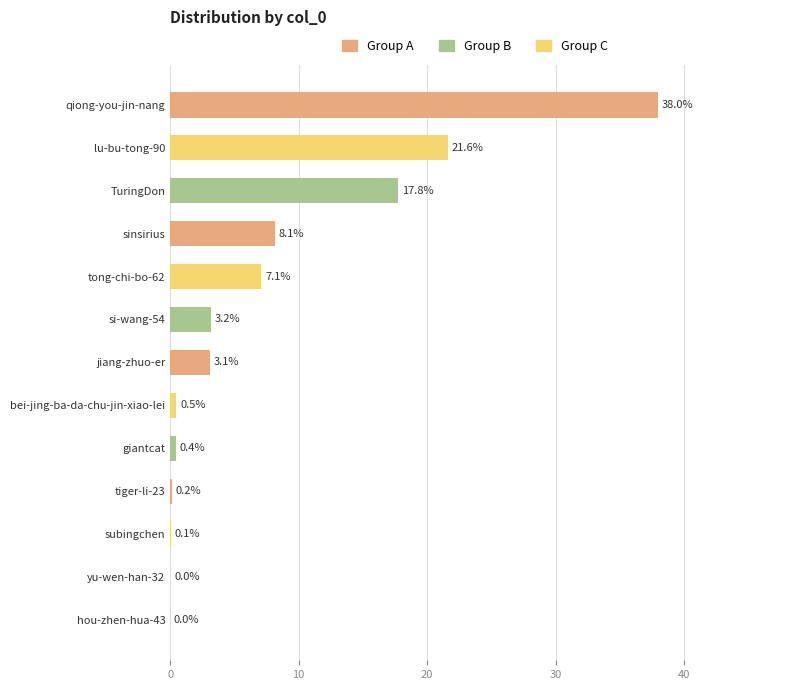

Are the bars horizontal?

Yes